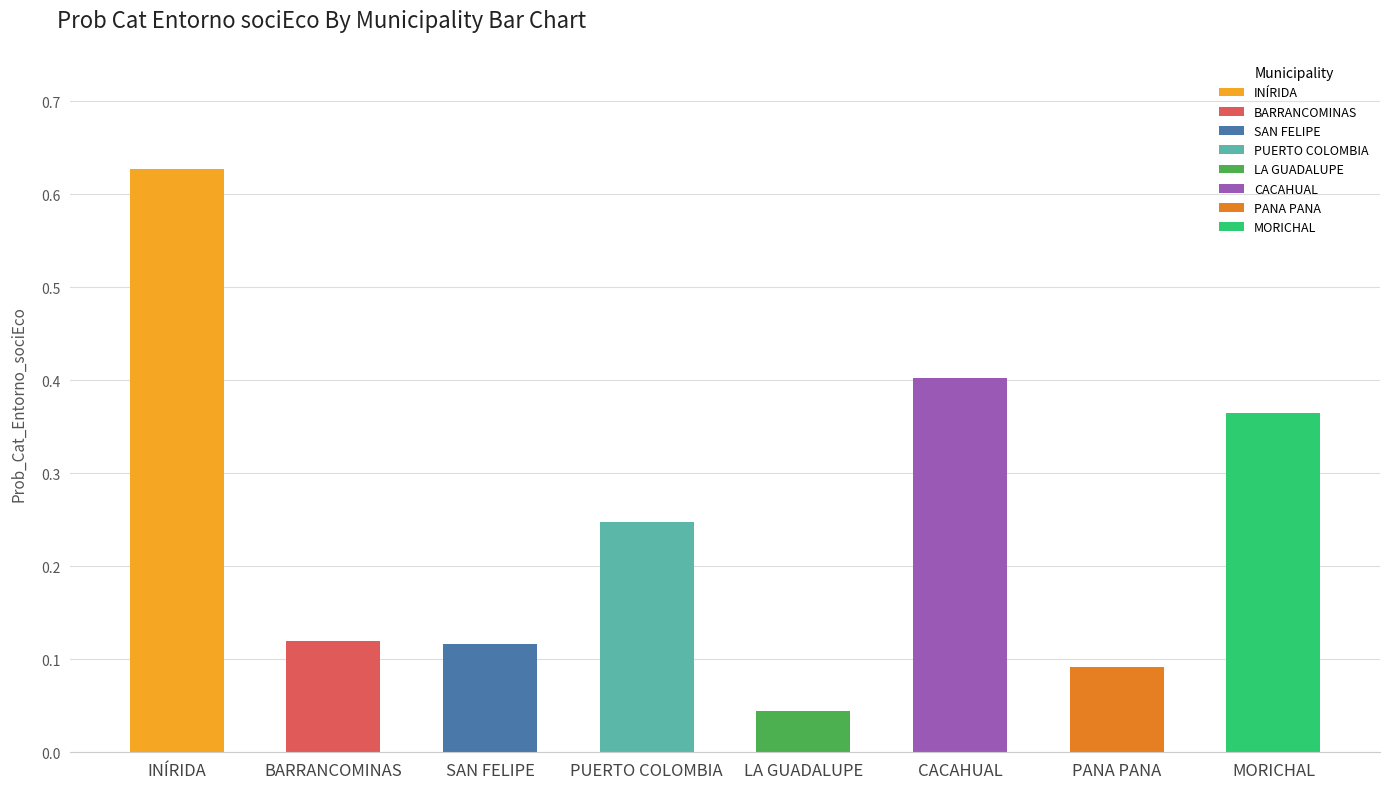

Reading left to right, list all the values displayed in this chart.

INÍRIDA=0.6	BARRANCOMINAS=0.1	SAN FELIPE=0.1	PUERTO COLOMBIA=0.2	LA GUADALUPE=0.0	CACAHUAL=0.4	PANA PANA=0.1	MORICHAL=0.4